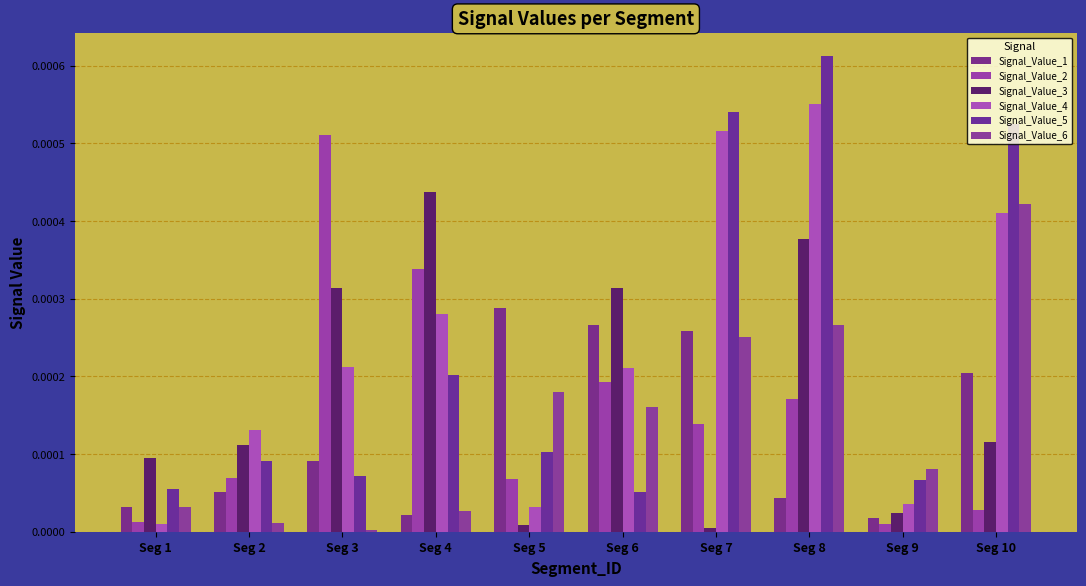

Count the number of categories in the chart.

10